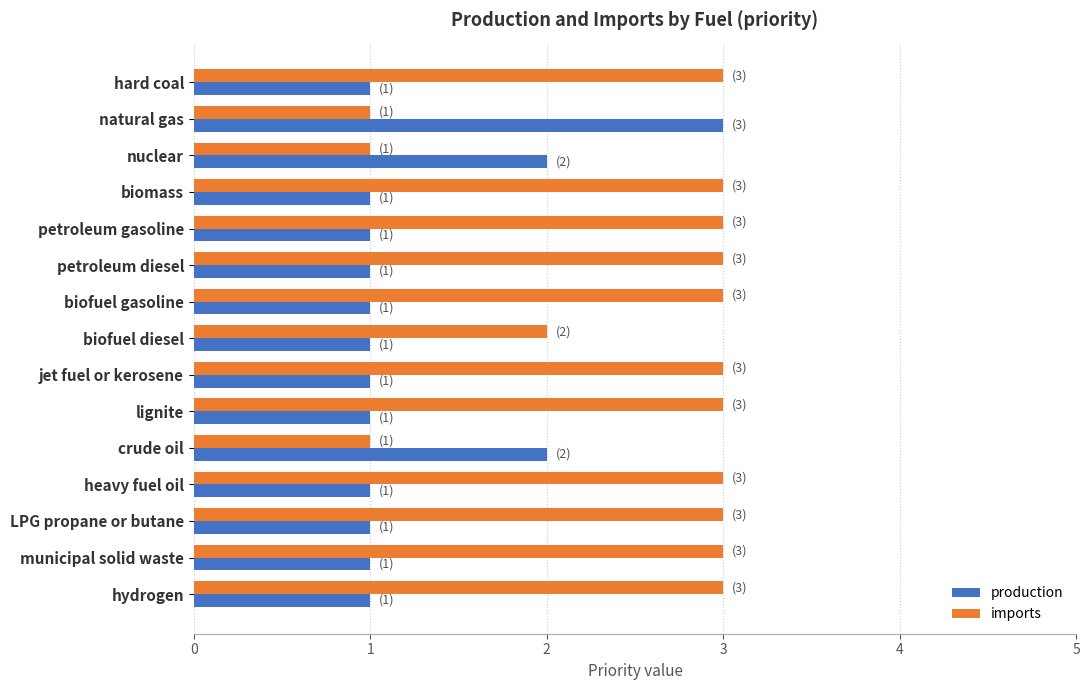

What is the maximum value shown in the chart?

3